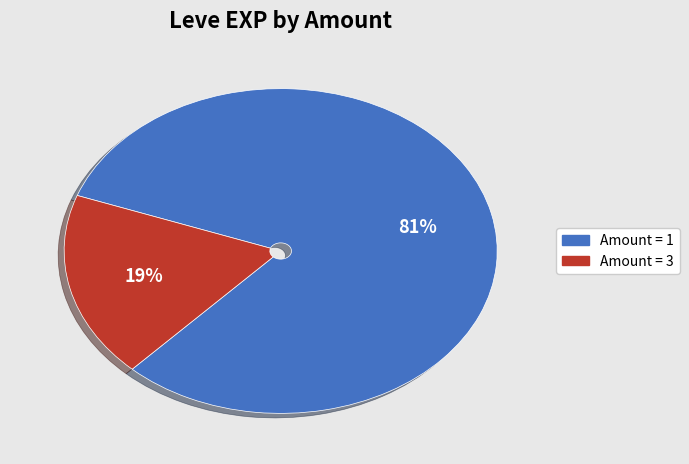

To the nearest percent, what is the average slice percentage?

50%